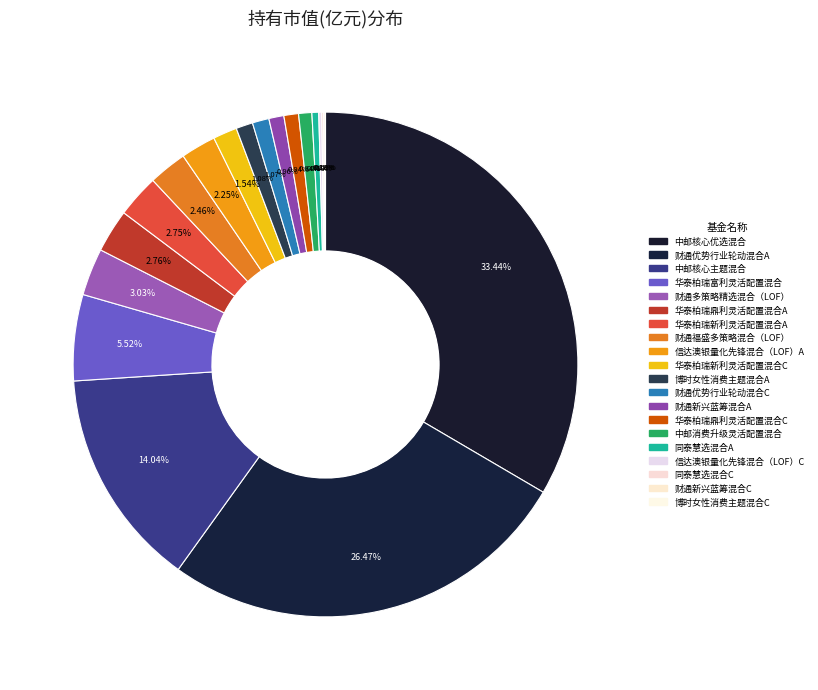

To the nearest percent, what is the average slice percentage?

5%